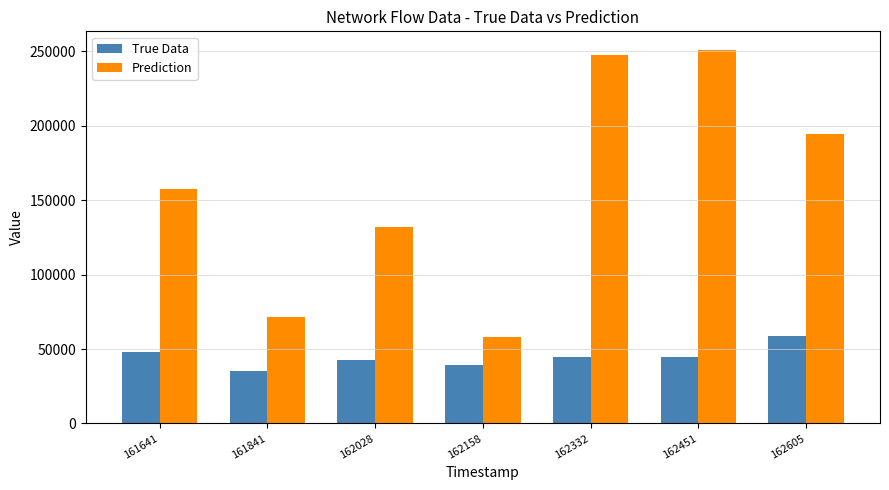

Which category has the lowest value in the True Data series?

161841